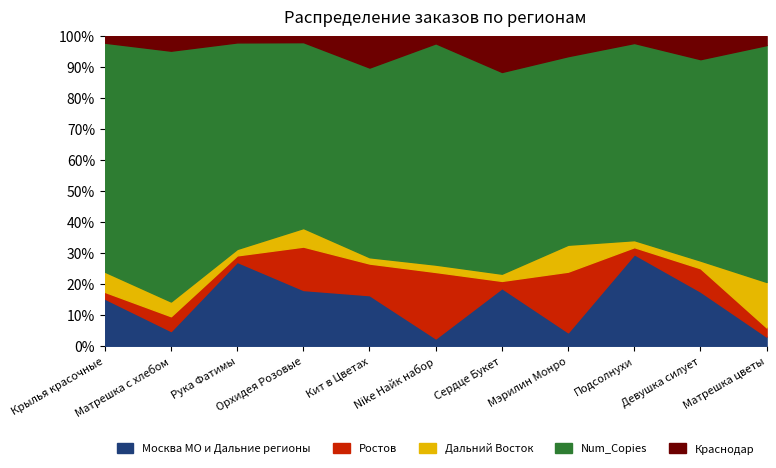

Where do Дальний Восток and Москва МО и Дальние регионы first cross each other?

Сердце Букет and Мэрилин Монро